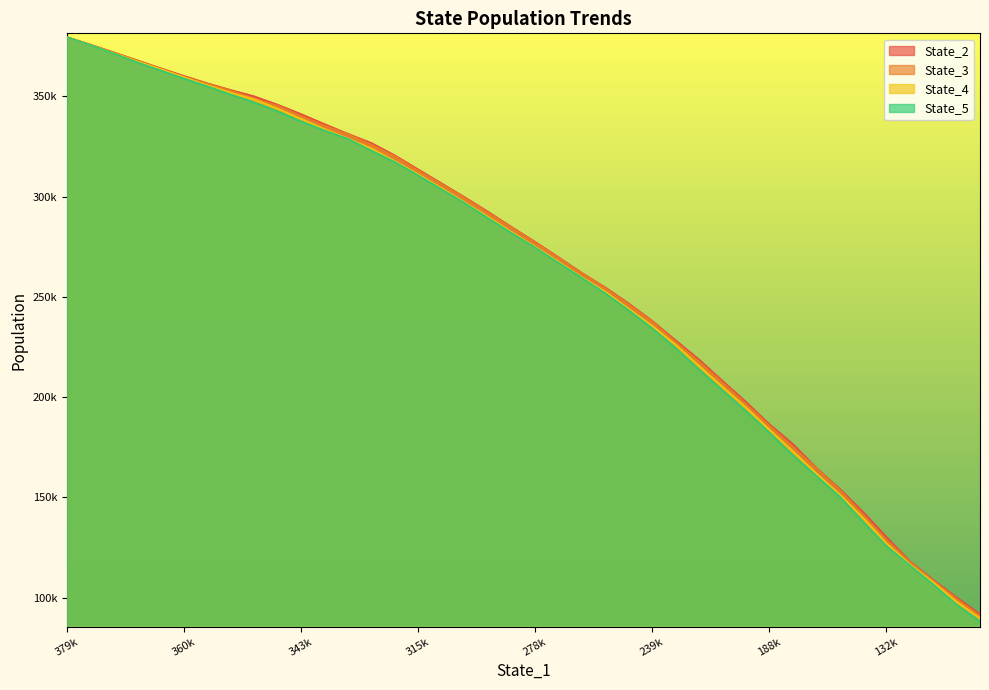

Reading left to right, transcribe all the data shown in this chart.

State_2: 379447.3	375713.5	371814.1	367880.7	363943.4	360094.1	356420.4	353086.7	349941.6	345778.0	341080.0	336114.8	331274.4	326697.9	320548.2	313548.5	306555.2	299583.4	292311.0	284748.5	277387.7	269718.5	261890.0	254650.4	246666.5	237988.6	228340.3	218731.9	208142.2	197688.6	186580.4	176735.9	164894.0	154414.9	142851.9	130393.0	118235.5	108935.2	100227.3	91926.3
State_3: 379448.3	375699.0	371849.8	367895.9	363636.0	359667.2	356244.7	352858.8	348803.8	345328.6	340118.0	335275.4	331209.1	325858.2	320128.0	313014.7	306161.4	299270.3	291872.6	284492.8	277108.7	269424.2	261836.8	254289.5	246205.6	237601.7	227618.2	217688.8	207294.4	196634.5	185890.6	175202.5	164624.8	153882.4	141485.9	128885.1	117979.4	108547.8	99522.5	91100.1
State_4: 379443.6	375591.9	371416.2	367383.8	363544.0	359519.2	355508.0	351736.9	348447.1	343795.9	338715.8	333618.9	328933.4	323954.2	317730.1	311110.5	304214.0	297104.2	289804.7	282287.3	274998.2	267529.4	259754.5	252536.2	244076.4	235570.1	226186.2	215639.5	205268.2	194991.7	183943.8	173220.8	162138.4	151698.3	139994.8	127291.7	116766.7	107788.6	98128.9	89893.7
State_5: 379436.5	375512.6	371282.6	366915.2	362812.0	358819.9	354939.5	350752.8	346873.7	342480.9	337448.1	332919.6	328767.6	322888.1	317251.1	310561.7	303647.7	296675.0	289132.8	281775.5	274604.4	266999.4	259420.2	251704.8	243261.1	234281.7	224453.6	213760.0	203445.0	193122.7	182280.3	171109.1	160855.7	150550.2	137901.5	125811.6	116277.2	106625.8	96501.7	88246.7